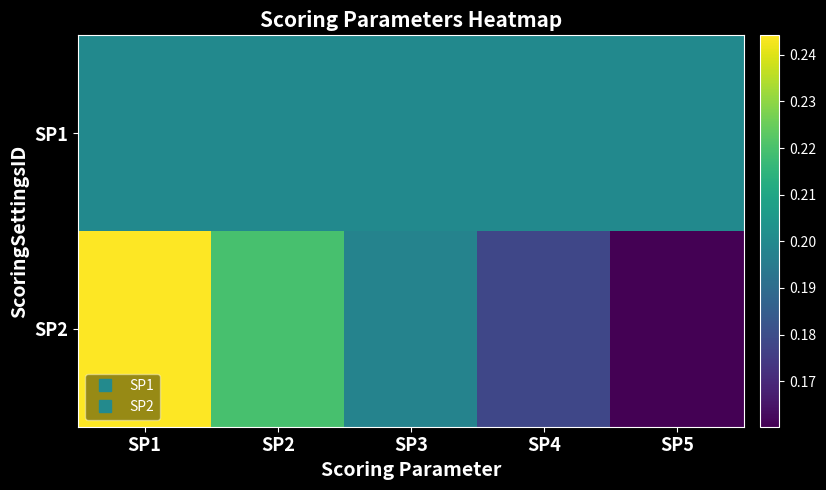

Reading left to right, list all the values displayed in this chart.

SP1: SP1=0.2	SP2=0.2	SP3=0.2	SP4=0.2	SP5=0.2
SP2: SP1=0.2	SP2=0.2	SP3=0.2	SP4=0.2	SP5=0.2